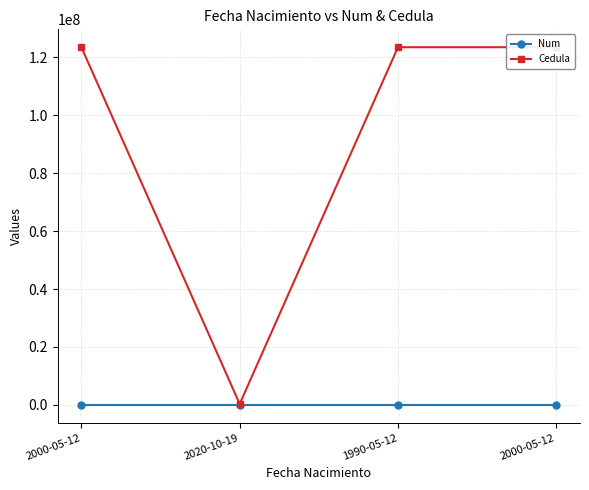

The Cedula series shows 323455 at 2020-10-19. True or false?

True